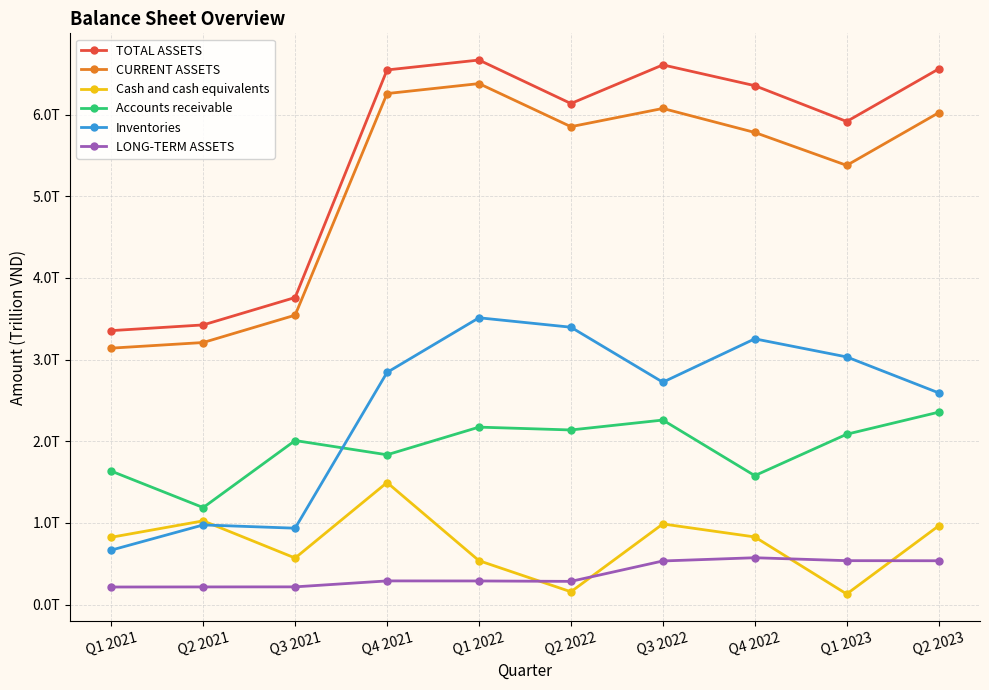

What is the difference between the maximum and minimum values in the Cash and cash equivalents series?

1.4